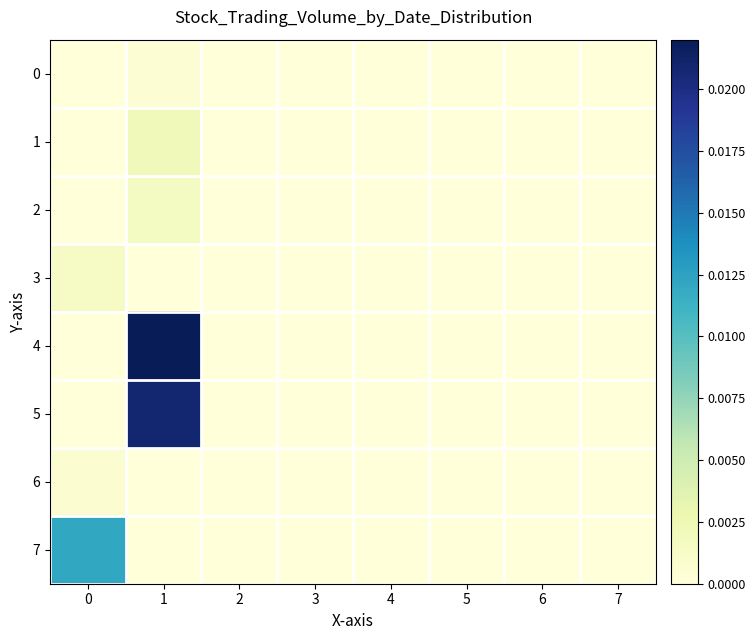

List the series in order of their peak value, lowest first.

0, 6, 3, 2, 1, 7, 5, 4